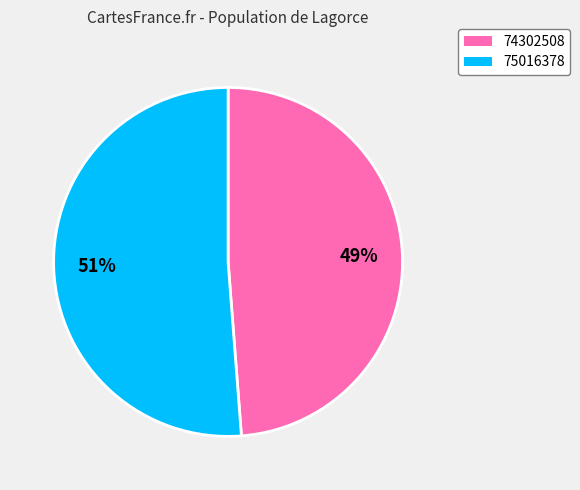

To the nearest percent, what percentage of the pie is 74302508?

49%